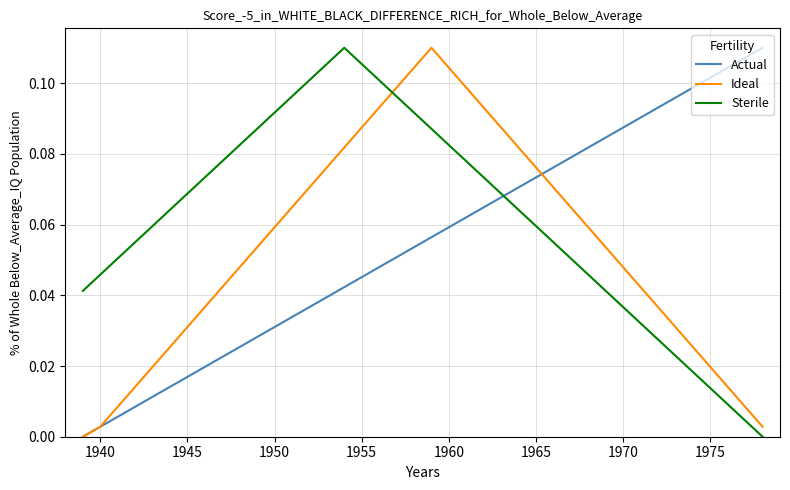

What is the sum of all Sterile values?

2.5